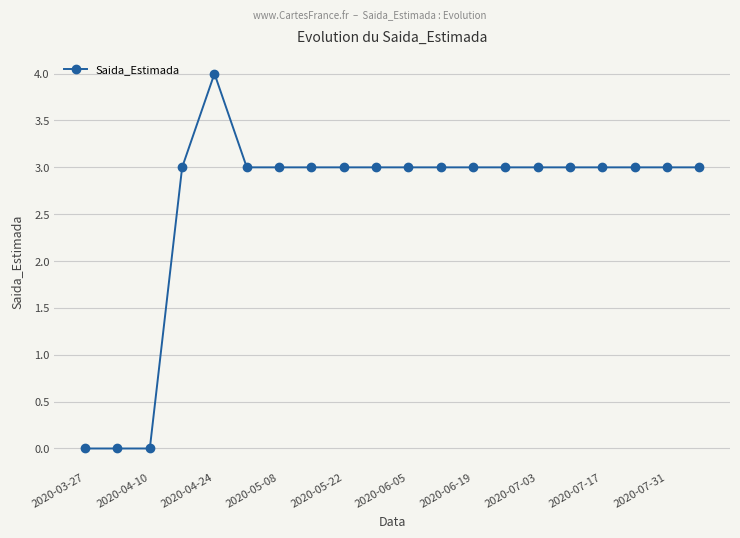

How many categories are shown in the chart?

20